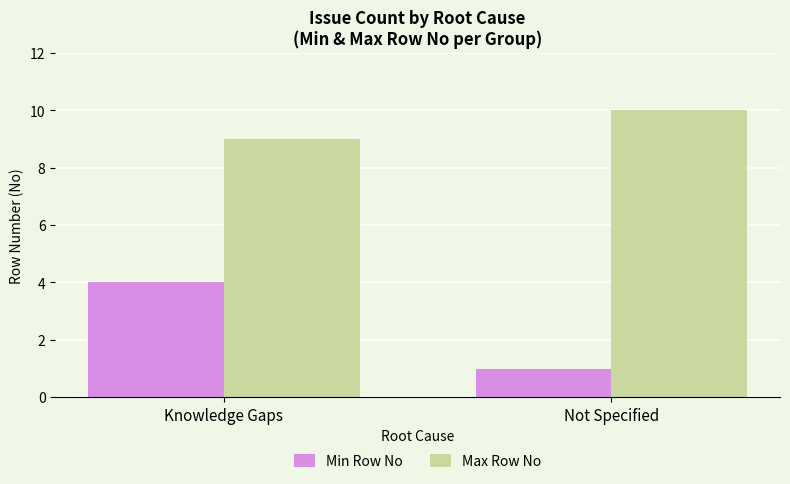

What is the sum of the Min Row No values at Not Specified and Knowledge Gaps?

5